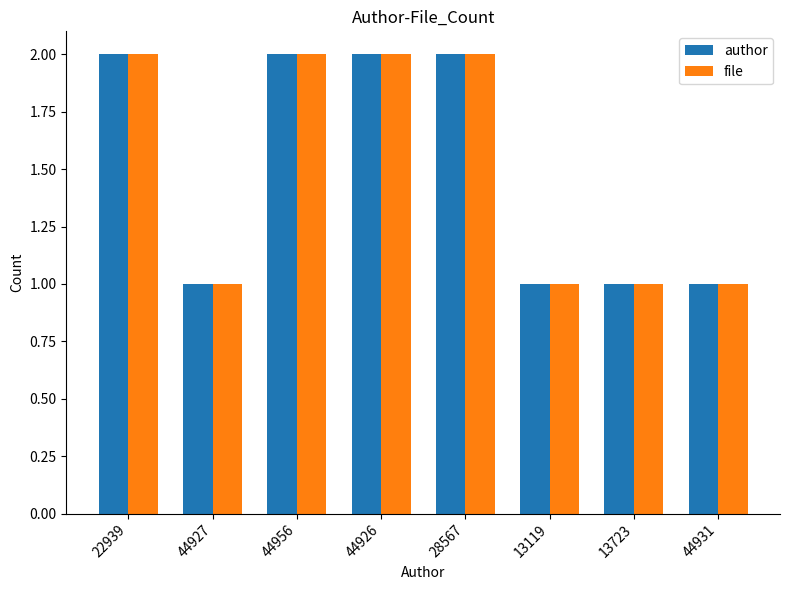

True or false: author has a value of 1 at 44931.

True